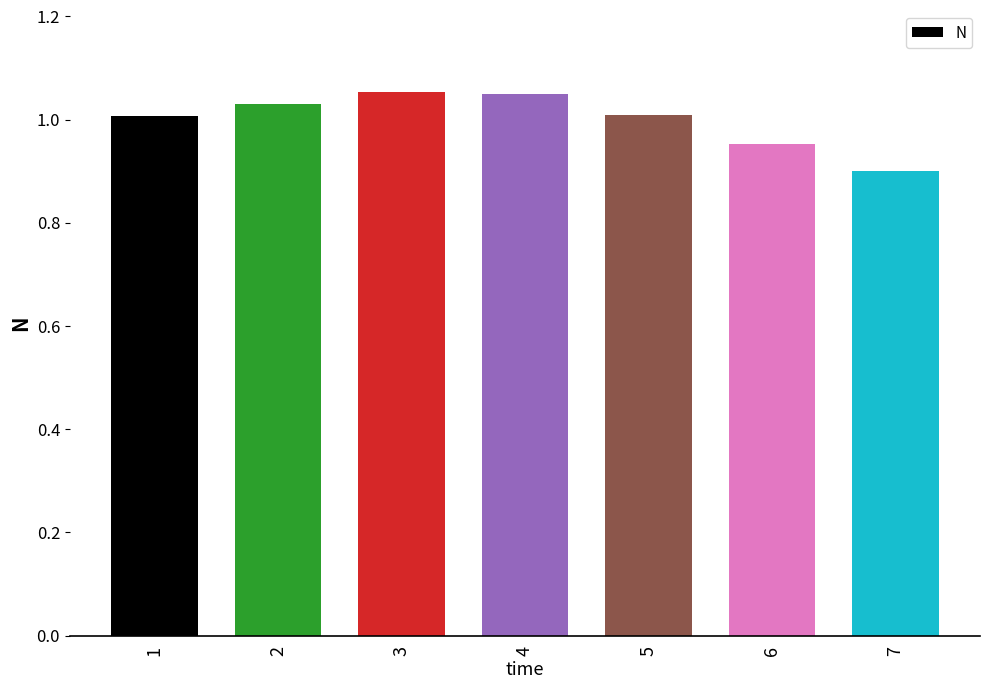

How many data points are above 1?

5